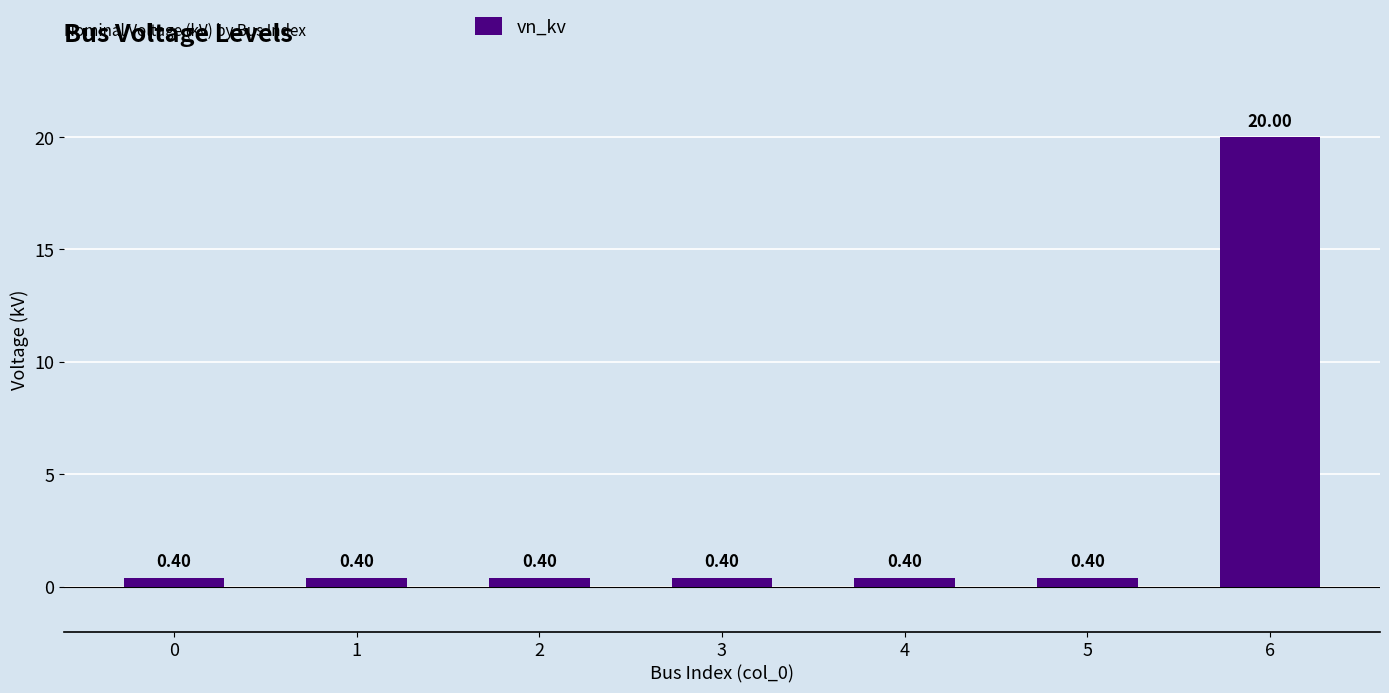

What is the sum of the values at 5 and 4?

0.8